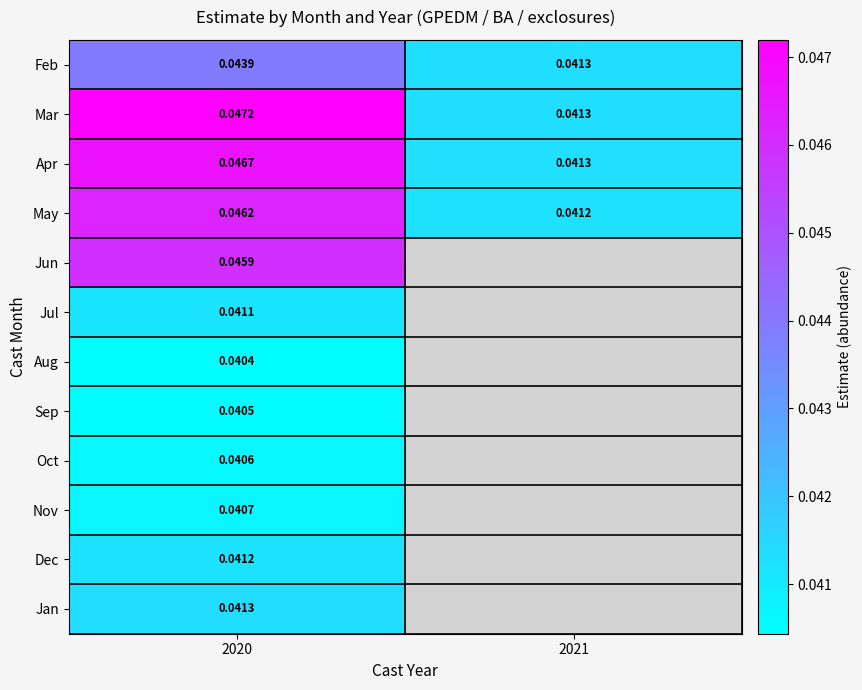

Is the value of Jul at 2020 greater than the value of Feb at 2020?

No